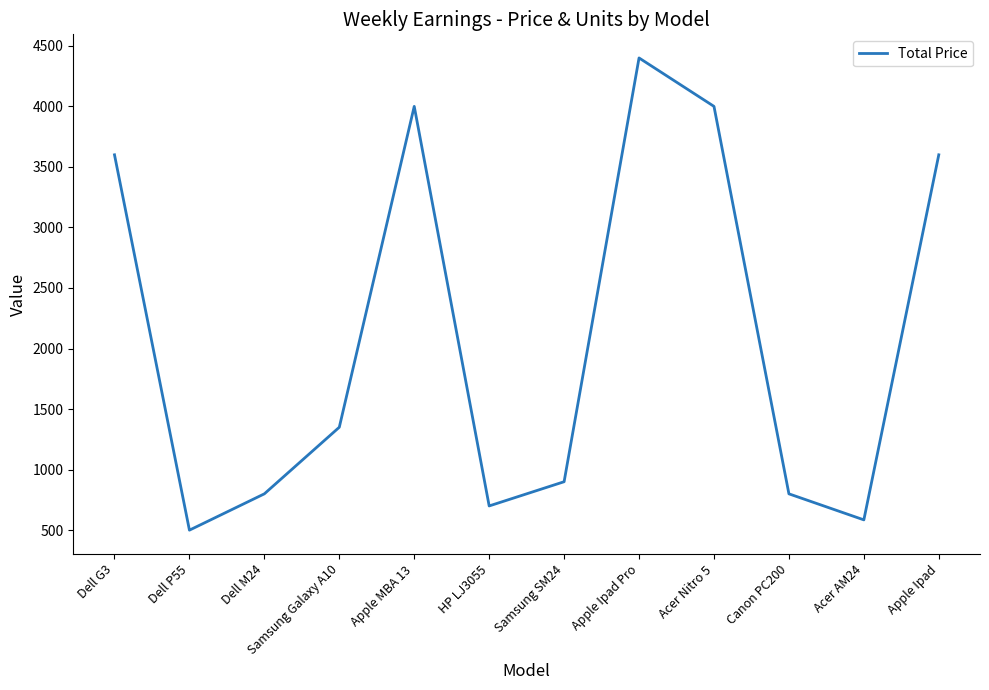

Which has a higher value, Acer AM24 or Samsung Galaxy A10?

Samsung Galaxy A10